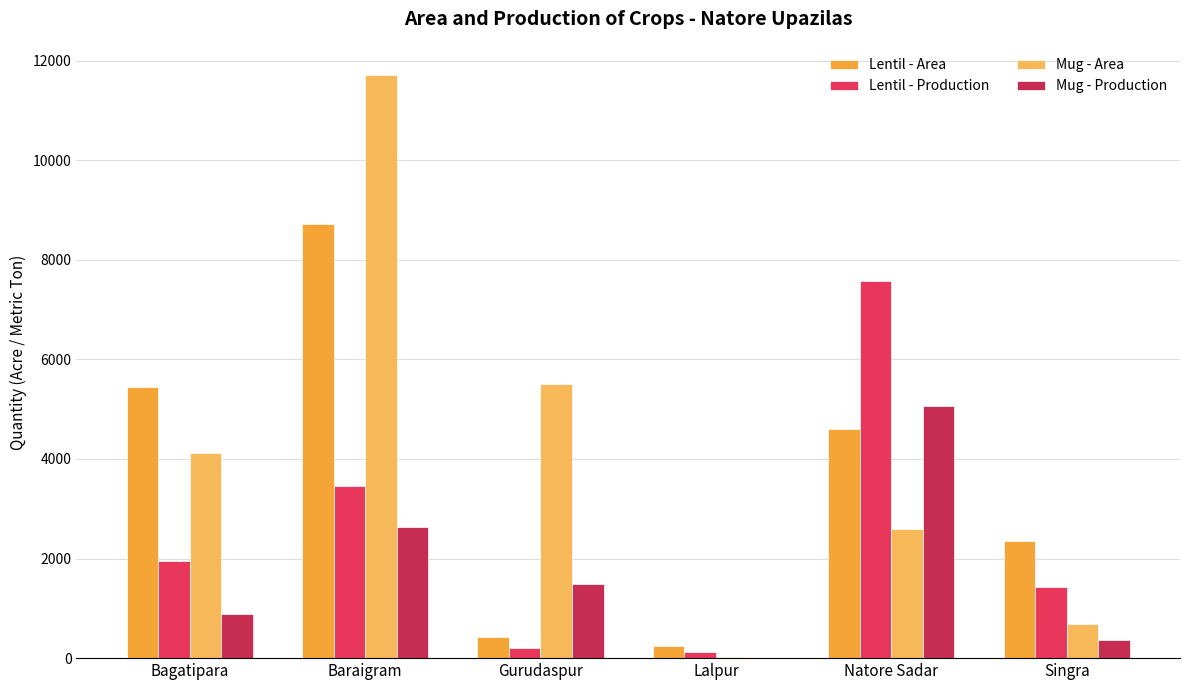

What is the value of the Lentil - Production bar at the 3rd from the left?

200